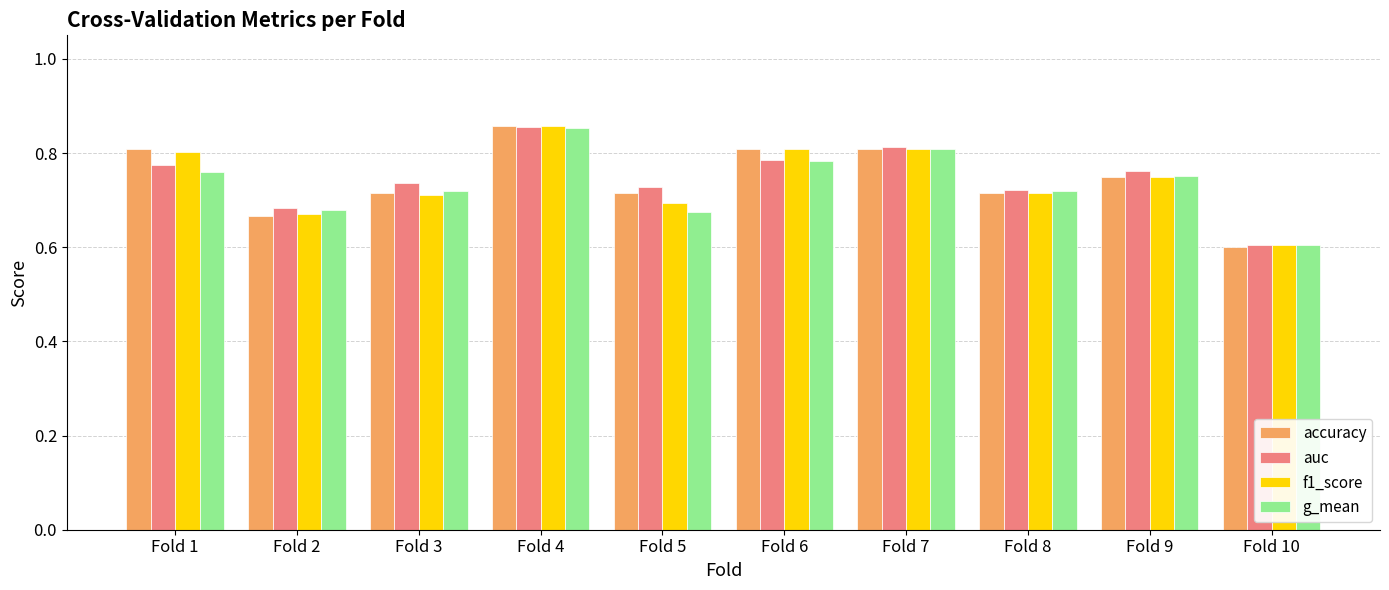

At how many categories does at least one series exceed 0?

10